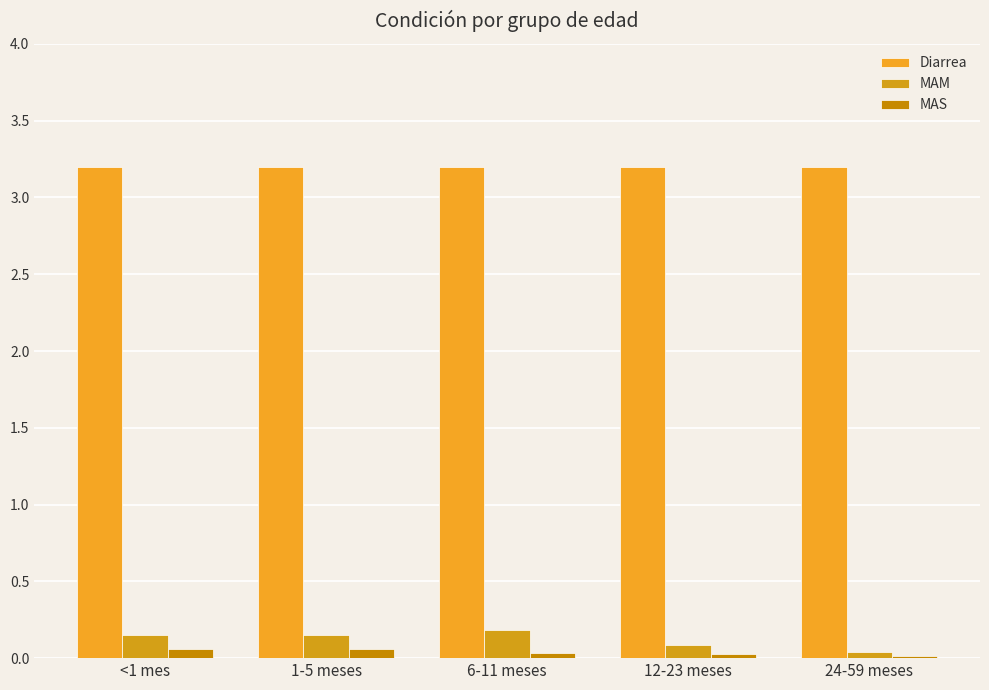

What is the highest value of the Diarrea series?

3.2